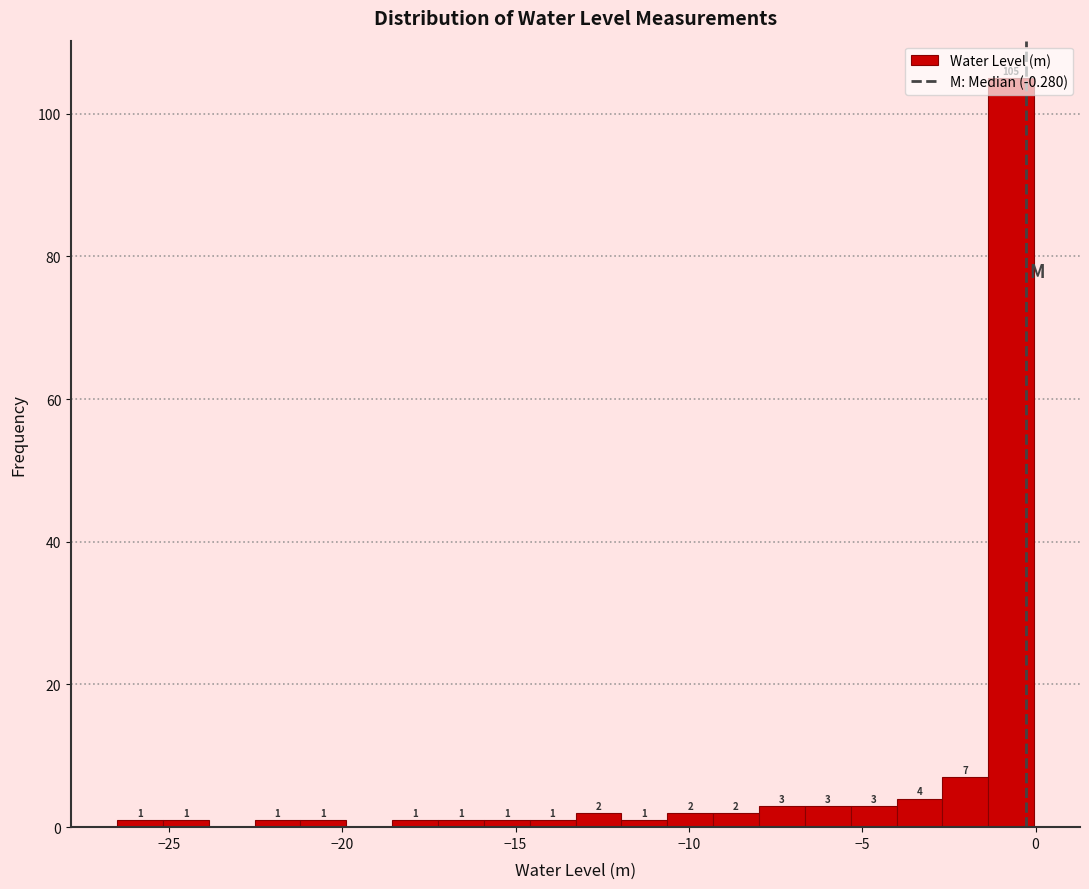

Around what value on the x-axis is the tallest bar? Give the approximate position of its centre, as read against the axis.

-0.5